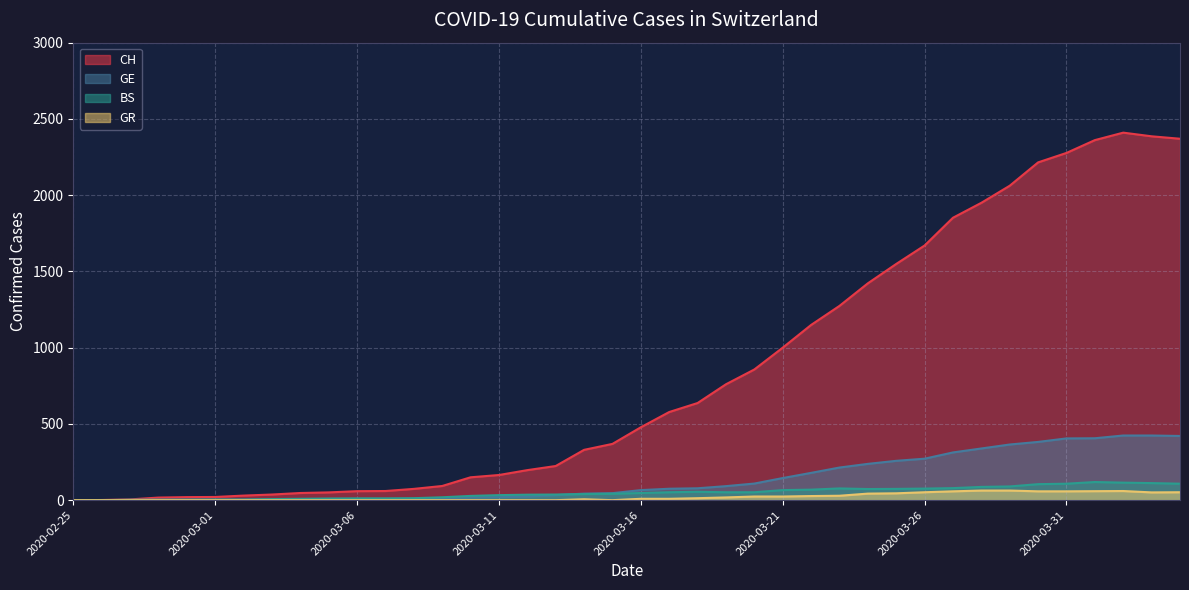

What is the label of the 37th point from the left?

2020-04-01